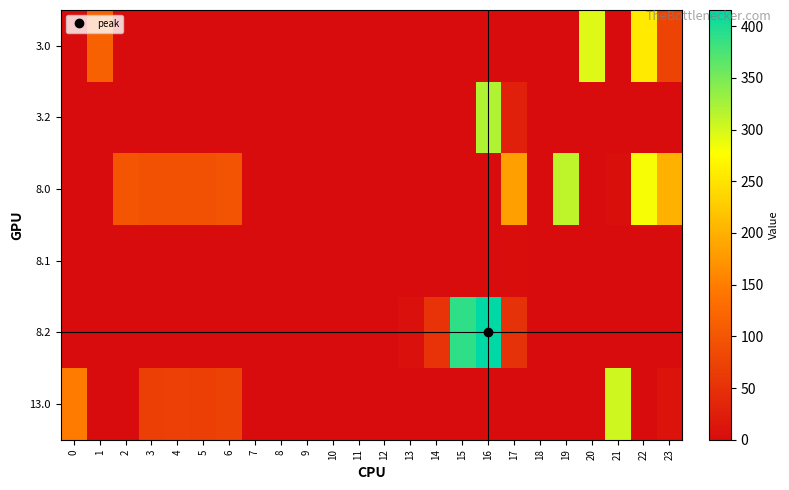

Rank the series by their maximum value, from highest to lowest.

8.2, 3.2, 8.0, 13.0, 3.0, 8.1